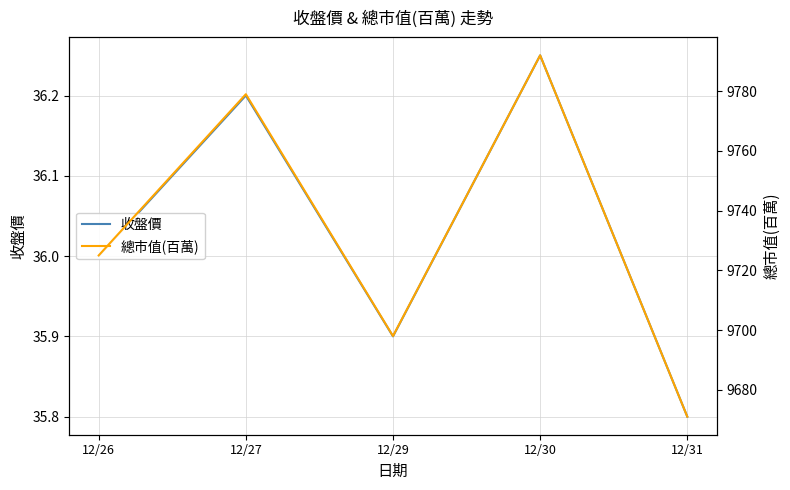

What is the value of the 總市值(百萬) point at the 1st from the left?

9725.0